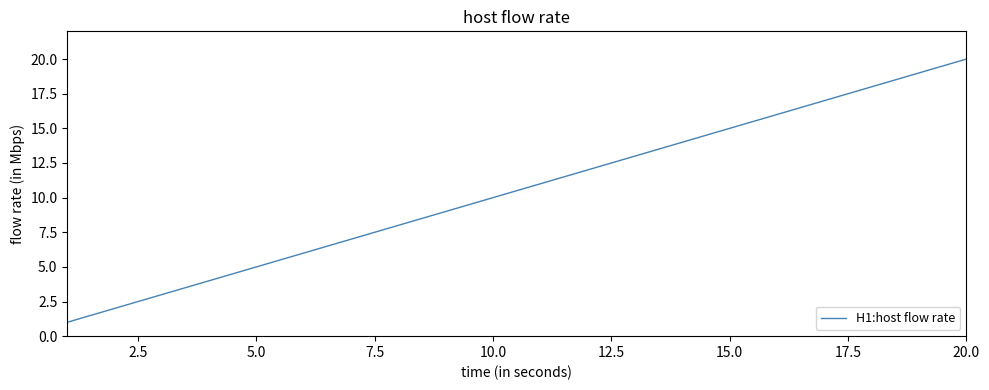

Does the chart display data point markers on the line(s)?

No